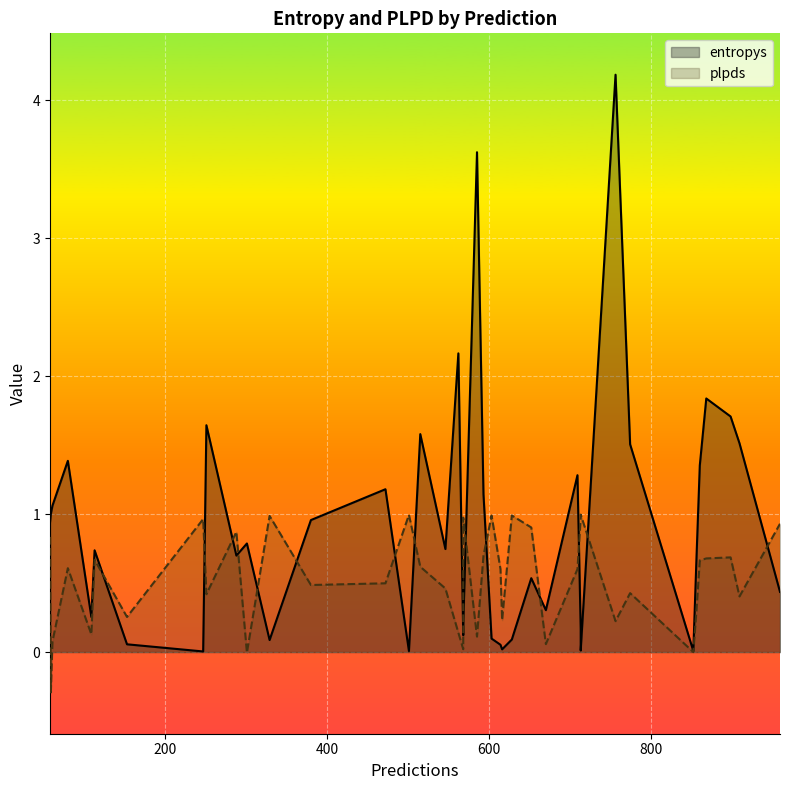

What is the average value of the entropys series?

0.9